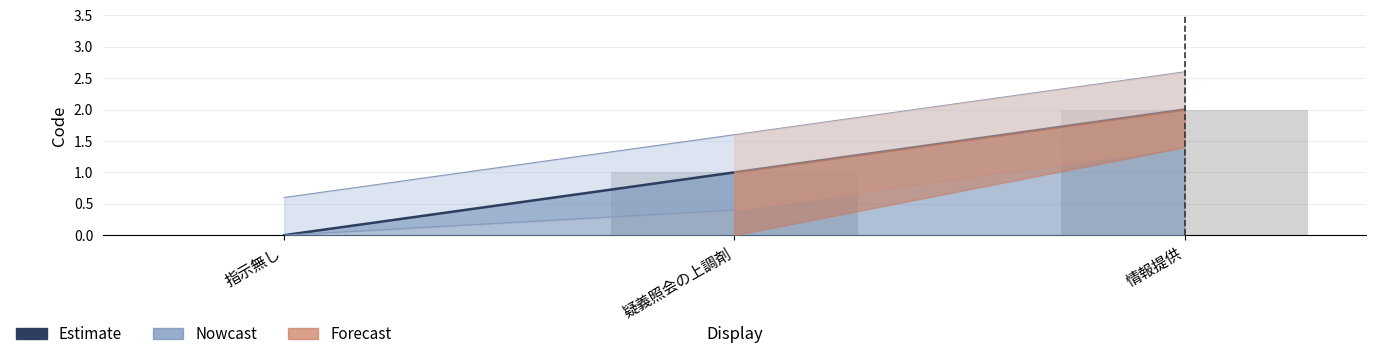

Rank the categories by value from lowest to highest.

指示無し, 疑義照会の上調剤, 情報提供